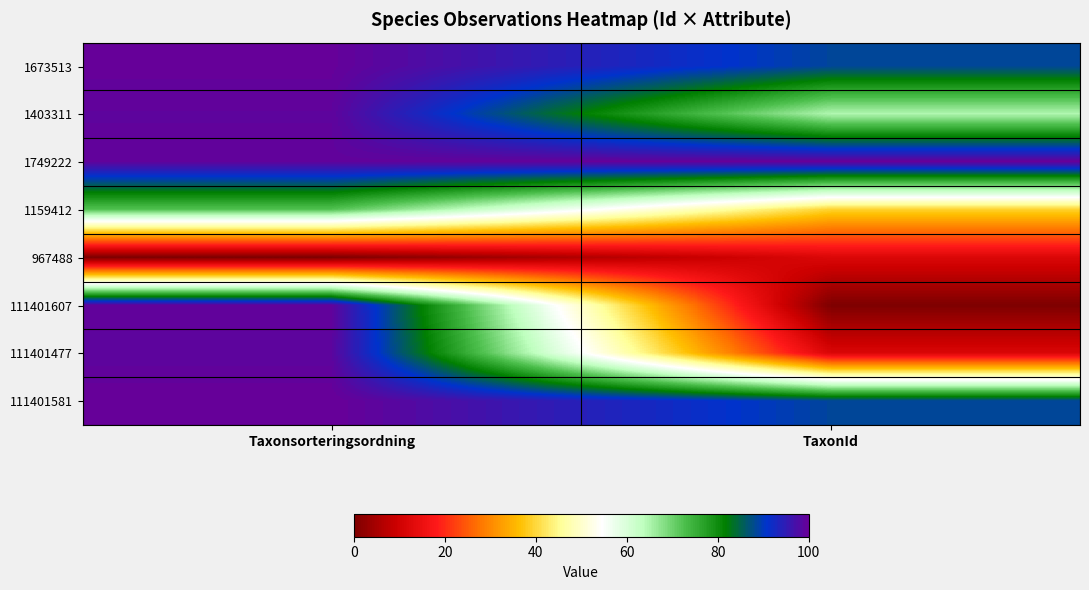

Reading right to left, list all the values displayed in this chart.

1673513: TaxonId=88.6	Taxonsorteringsordning=99.8
1403311: TaxonId=64.7	Taxonsorteringsordning=99.2
1749222: TaxonId=100.0	Taxonsorteringsordning=99.3
1159412: TaxonId=39.2	Taxonsorteringsordning=72.2
967488: TaxonId=11.9	Taxonsorteringsordning=0.0
111401607: TaxonId=0.0	Taxonsorteringsordning=99.5
111401477: TaxonId=11.7	Taxonsorteringsordning=98.9
111401581: TaxonId=88.6	Taxonsorteringsordning=100.0